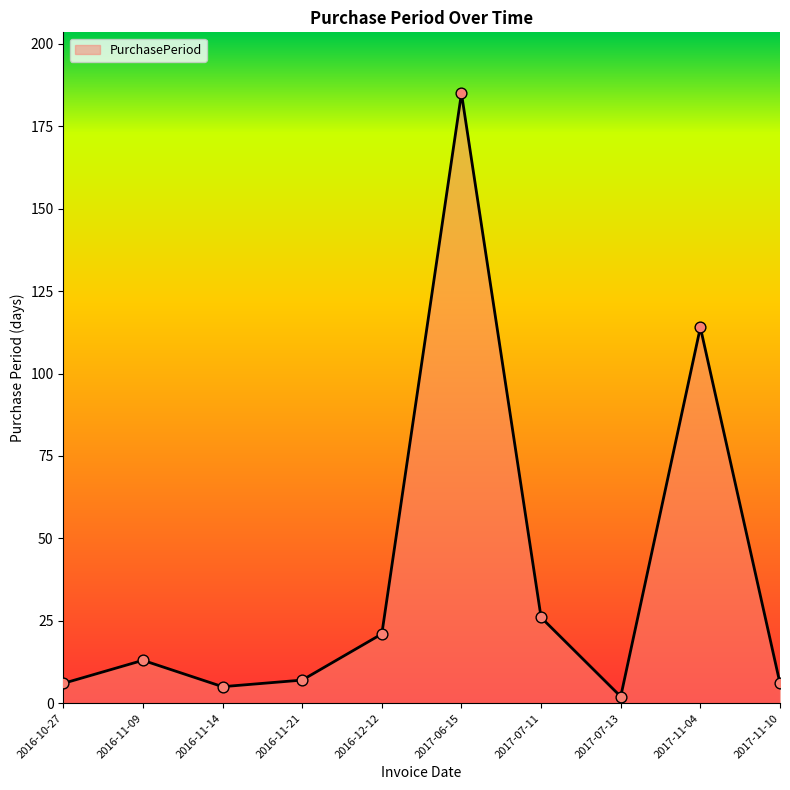

What is the change in value from 2016-10-27 to 2016-11-21?

+1